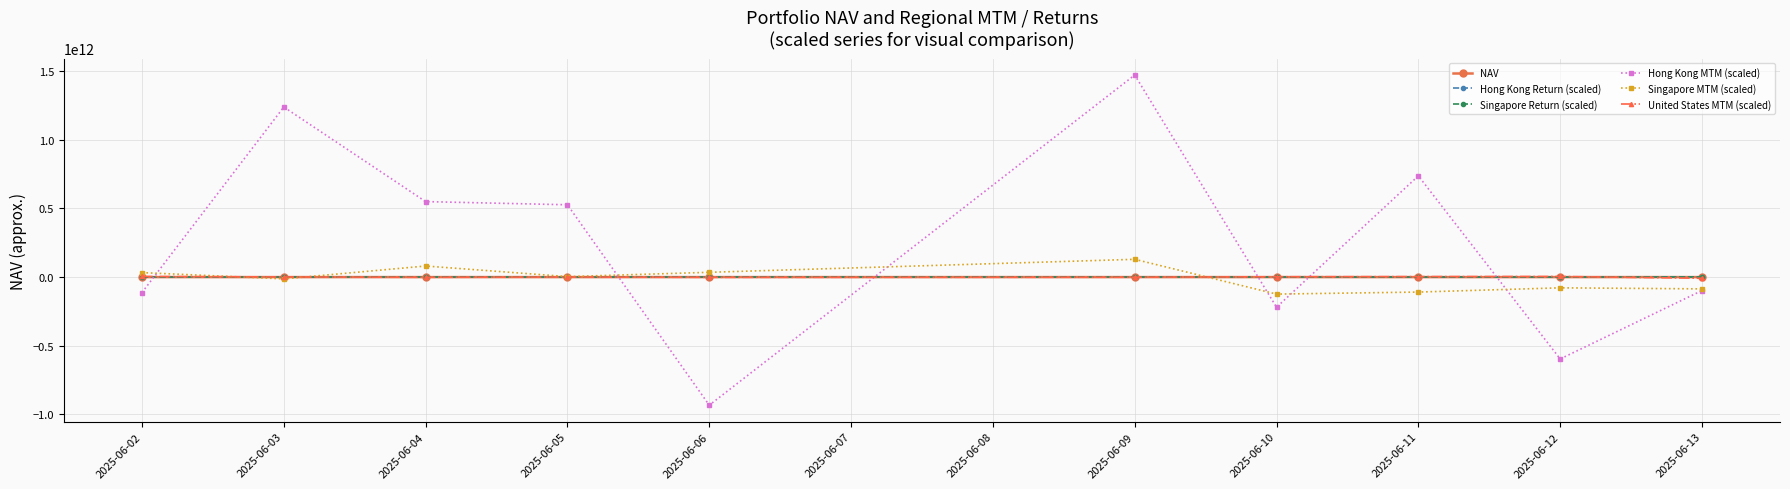

Which series has the largest total across all categories?

Hong Kong MTM (scaled)